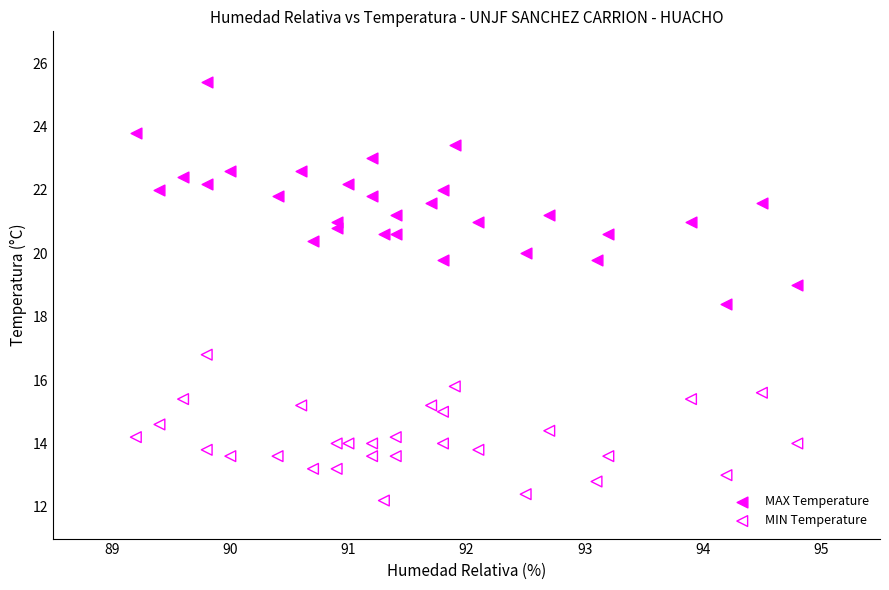

Across all series, what Y value is closest to 18?

18.4